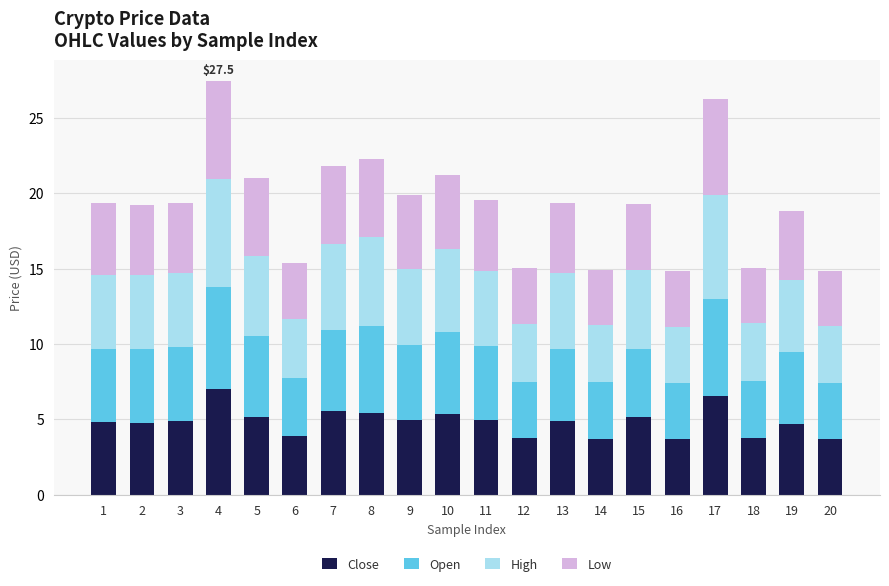

Is it true that Close equals 2.2 at 6?

False